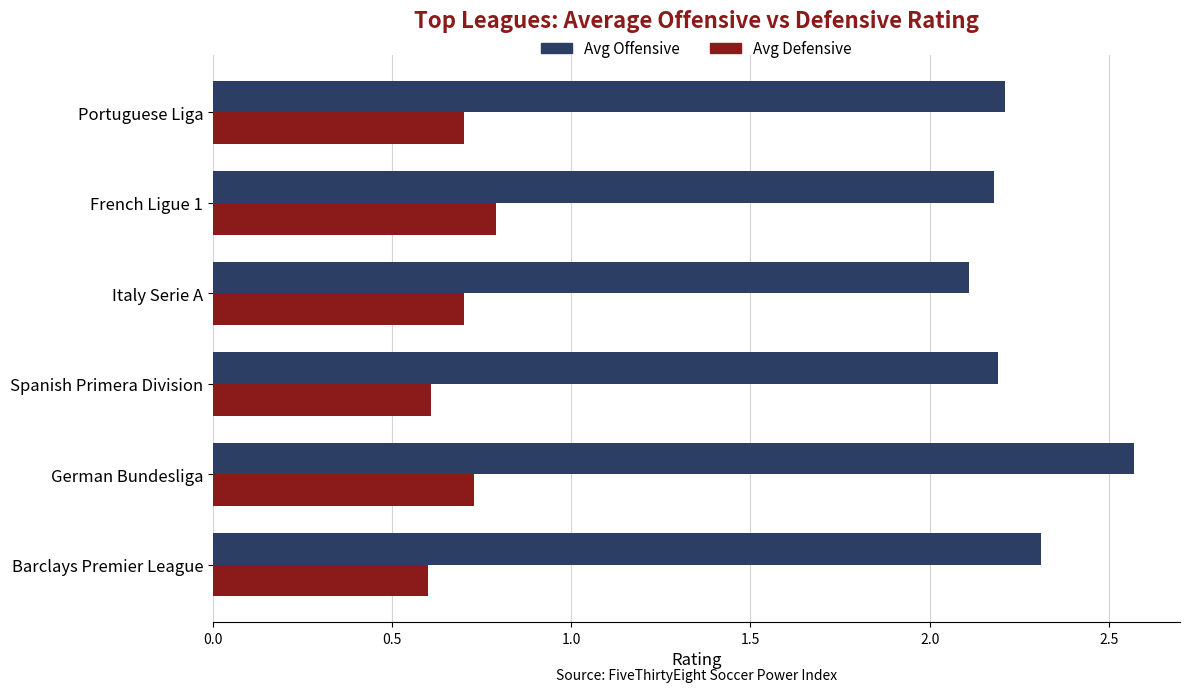

How many Avg Defensive values are between 0 and 1?

6